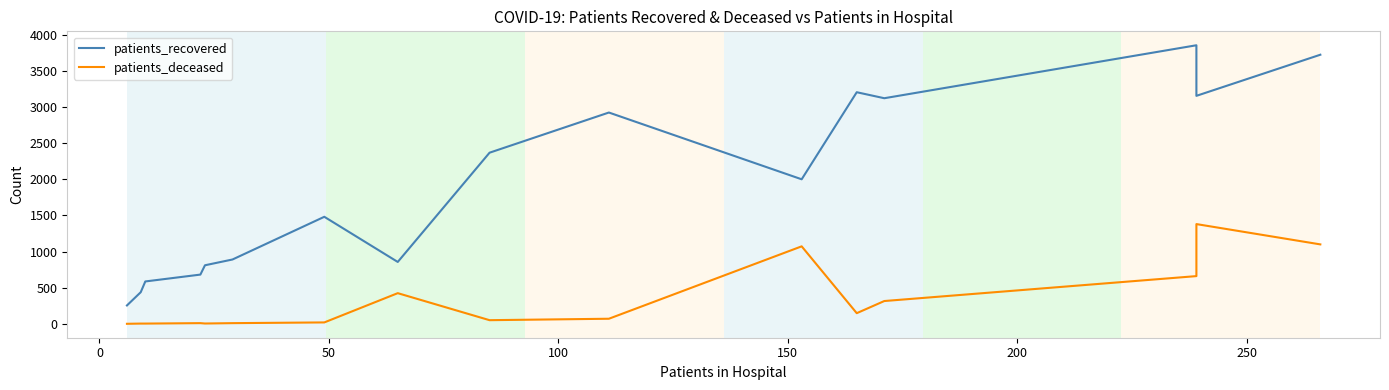

Which series has the largest range (max minus min)?

patients_recovered